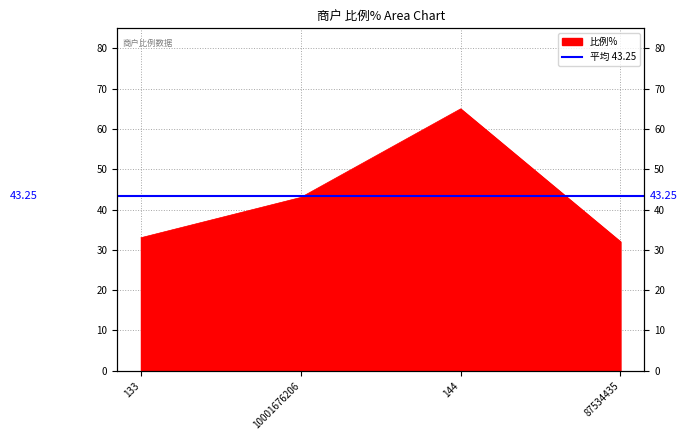

Which label corresponds to the smallest value in the chart?

87534435